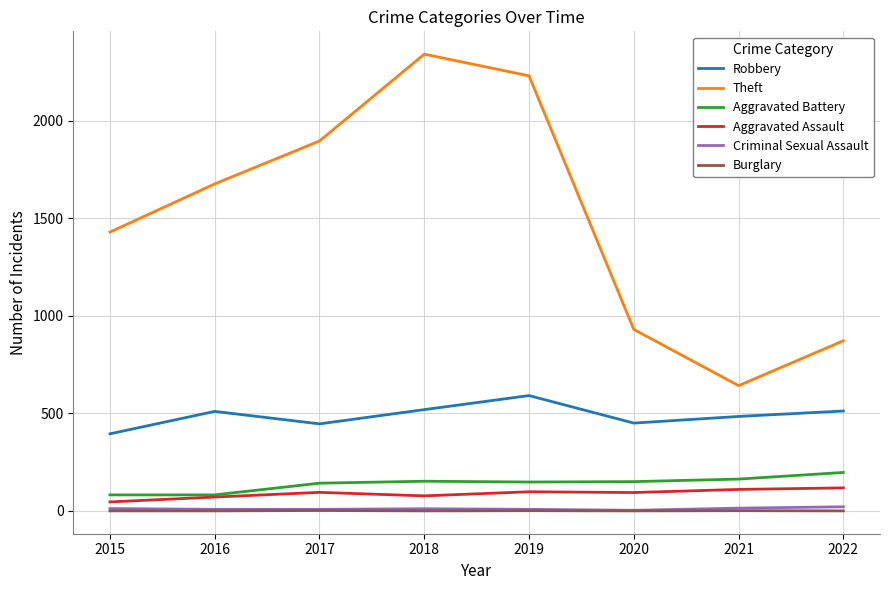

True or false: Burglary and Aggravated Battery intersect in this chart.

False